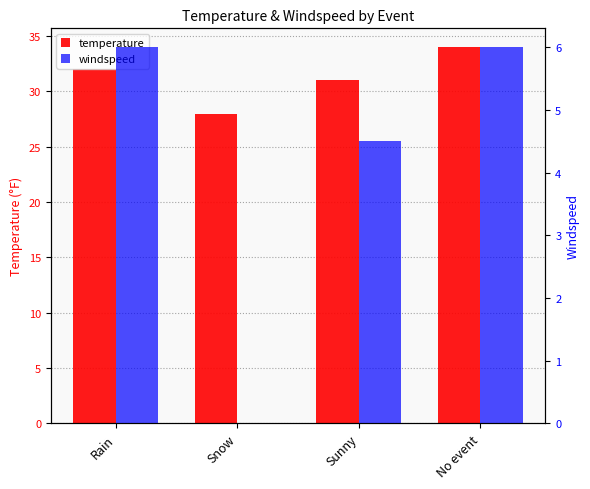

What is the approximate value of windspeed at Sunny?

4.5